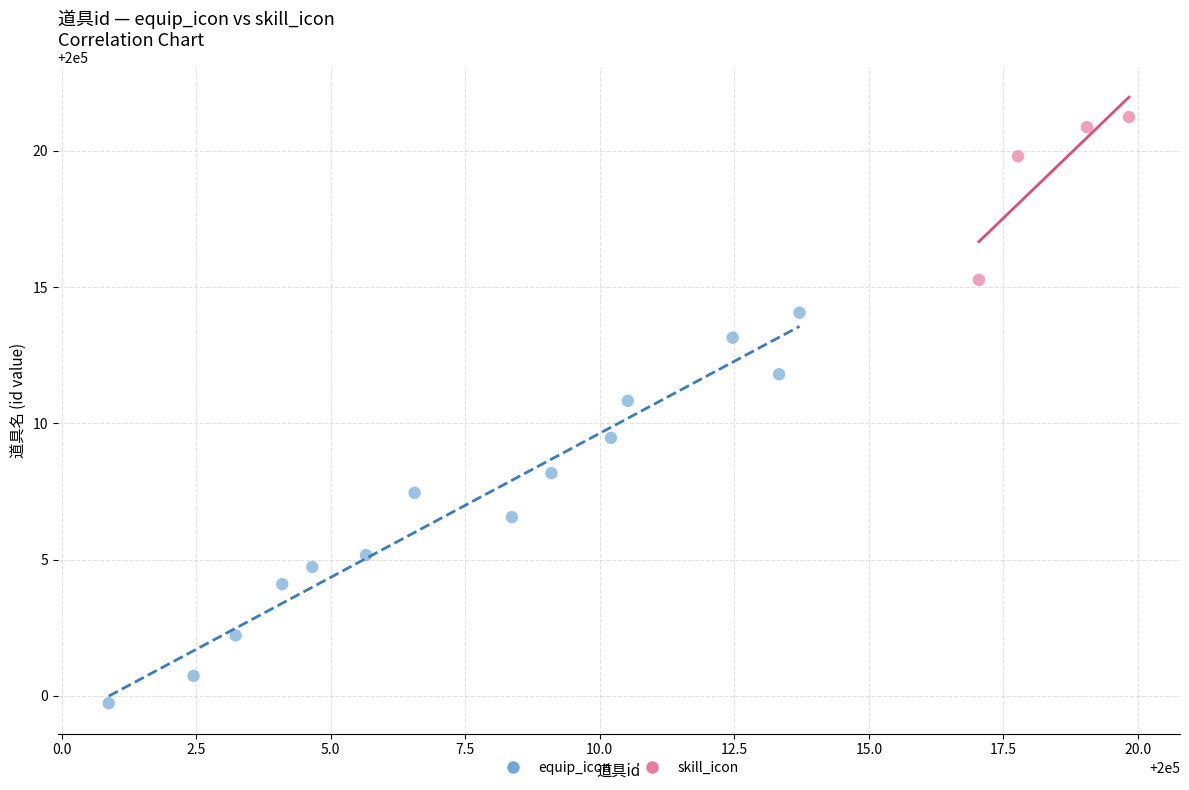

Which series has the largest Y range (max minus min)?

equip_icon